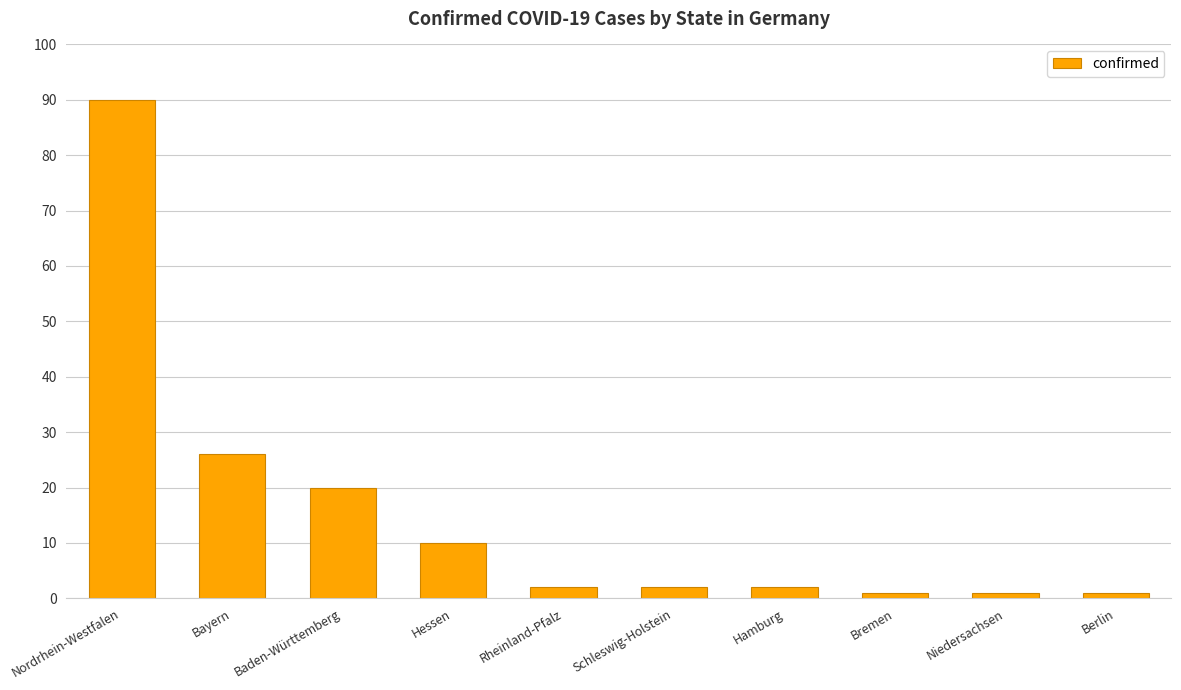

What is the difference between the second highest and second lowest values?

25